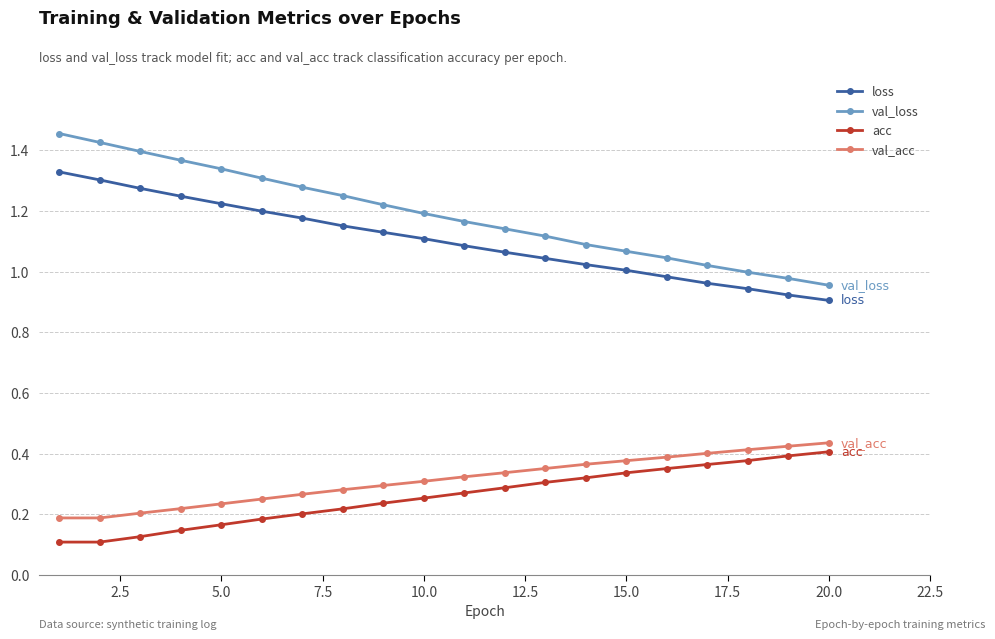

What is the difference between the second highest and minimum values in the val_loss series?

0.5